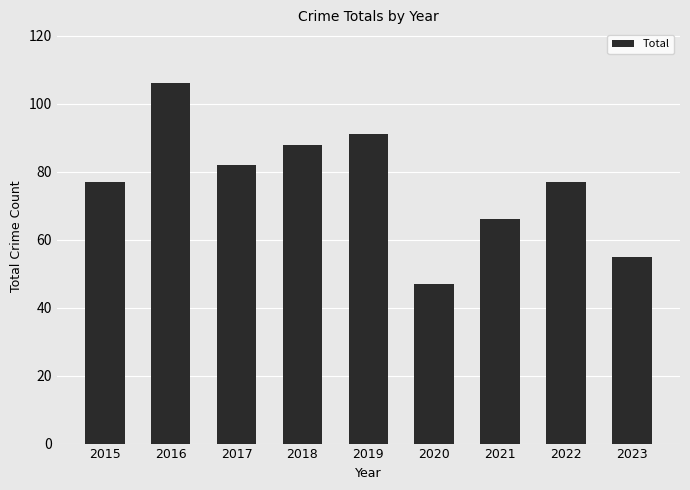

What value does the data have at 2019, to the nearest 10?

90